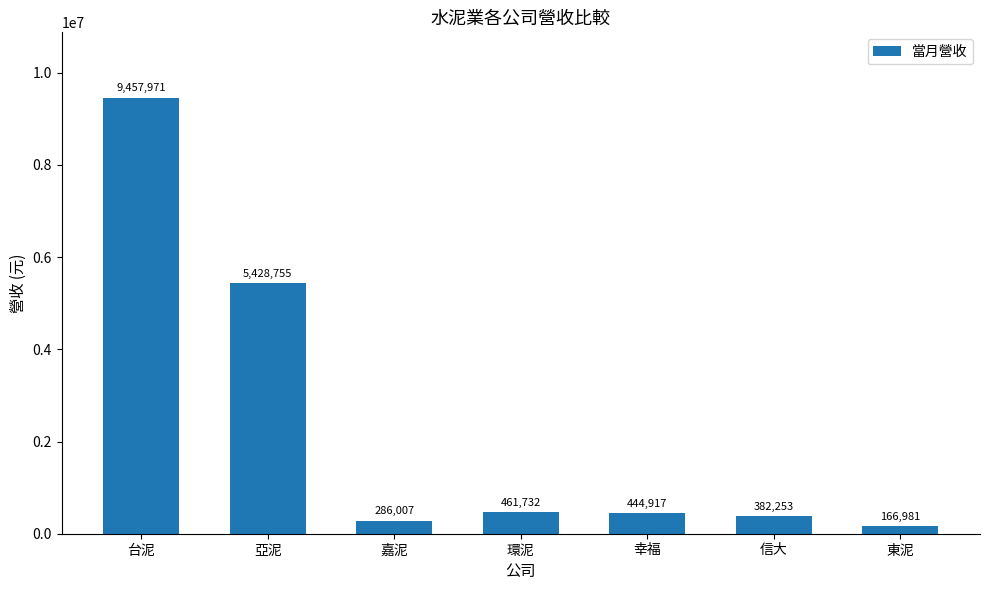

Reading right to left, extract all data points from this chart.

166981	382253	444917	461732	286007	5428755	9457971